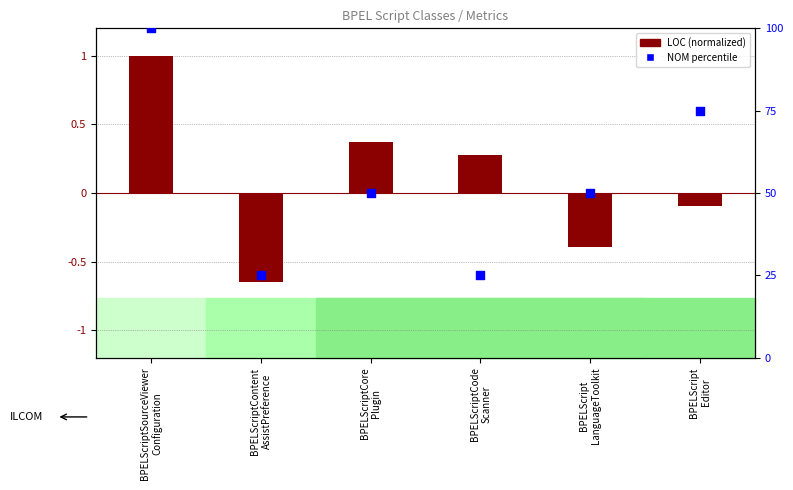

At how many categories does at least one series exceed 23?

6